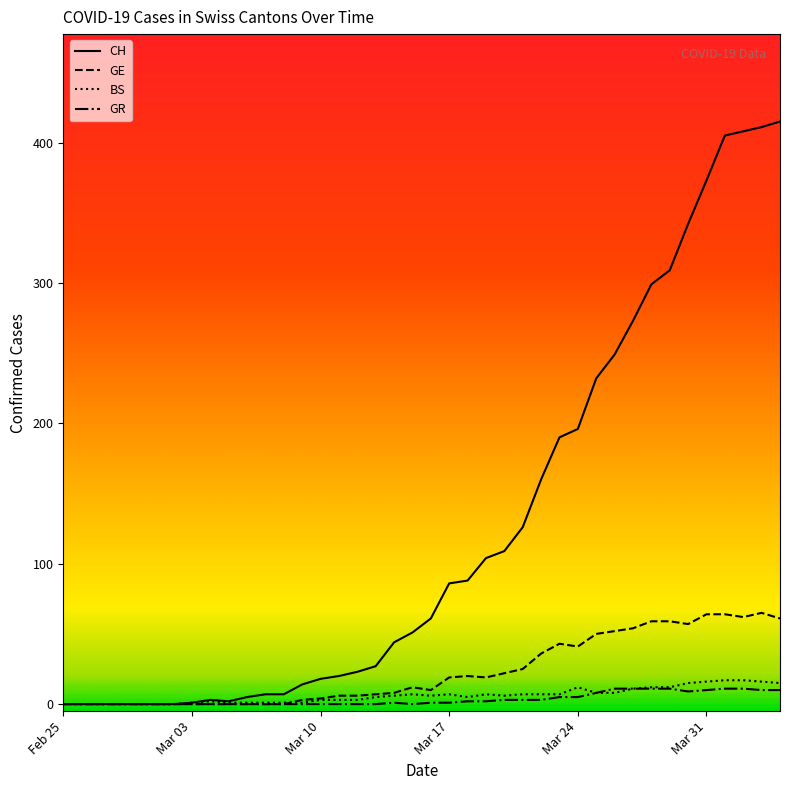

List the series in order of their peak value, highest first.

CH, GE, BS, GR